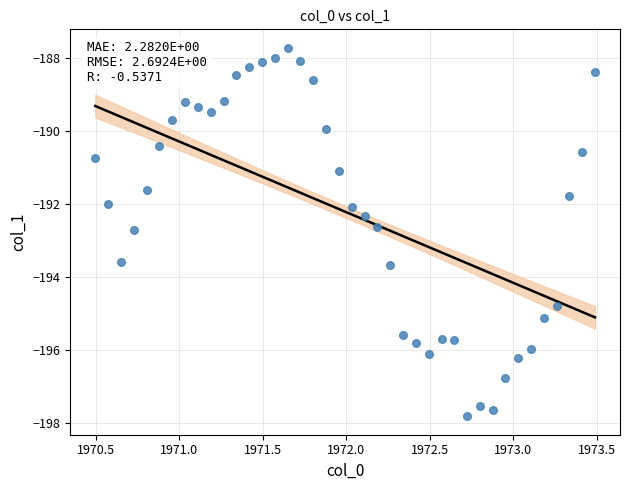

What is the range of X values (max minus min)?

3.0